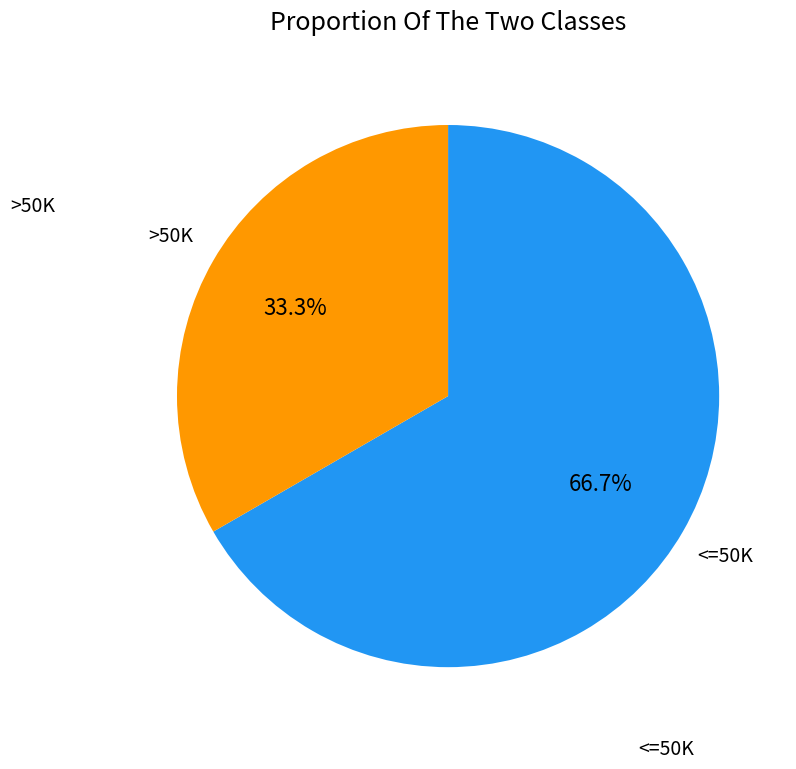

Does any single category account for the majority?

Yes